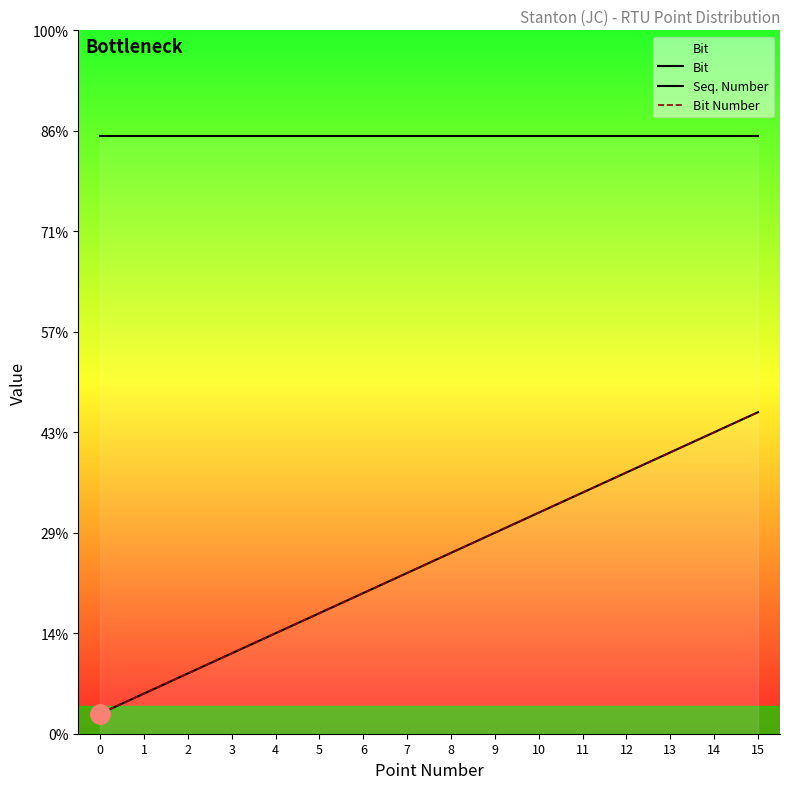

Reading left to right, extract all data points from this chart.

Bit: 0=1.0	1=2.0	2=3.0	3=4.0	4=5.0	5=6.0	6=7.0	7=8.0	8=9.0	9=10.0	10=11.0	11=12.0	12=13.0	13=14.0	14=15.0	15=16.0
Seq. Number: 0=29.8	1=29.8	2=29.8	3=29.8	4=29.8	5=29.8	6=29.8	7=29.8	8=29.8	9=29.8	10=29.8	11=29.8	12=29.8	13=29.8	14=29.8	15=29.8
Bit Number: 0=1.0	1=2.0	2=3.0	3=4.0	4=5.0	5=6.0	6=7.0	7=8.0	8=9.0	9=10.0	10=11.0	11=12.0	12=13.0	13=14.0	14=15.0	15=16.0